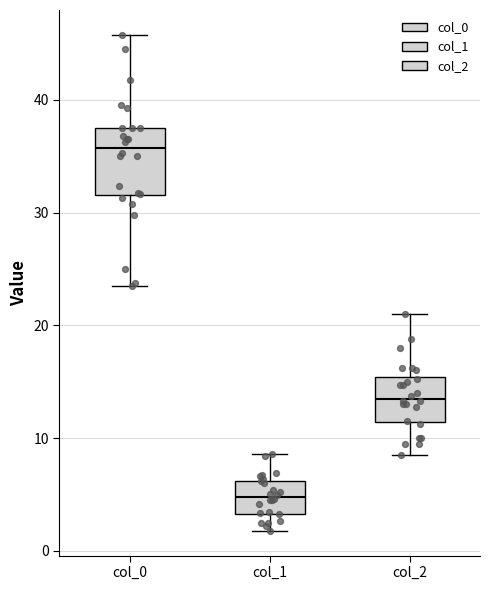

Which box is the tallest, from its lower edge to its upper edge?

col_0